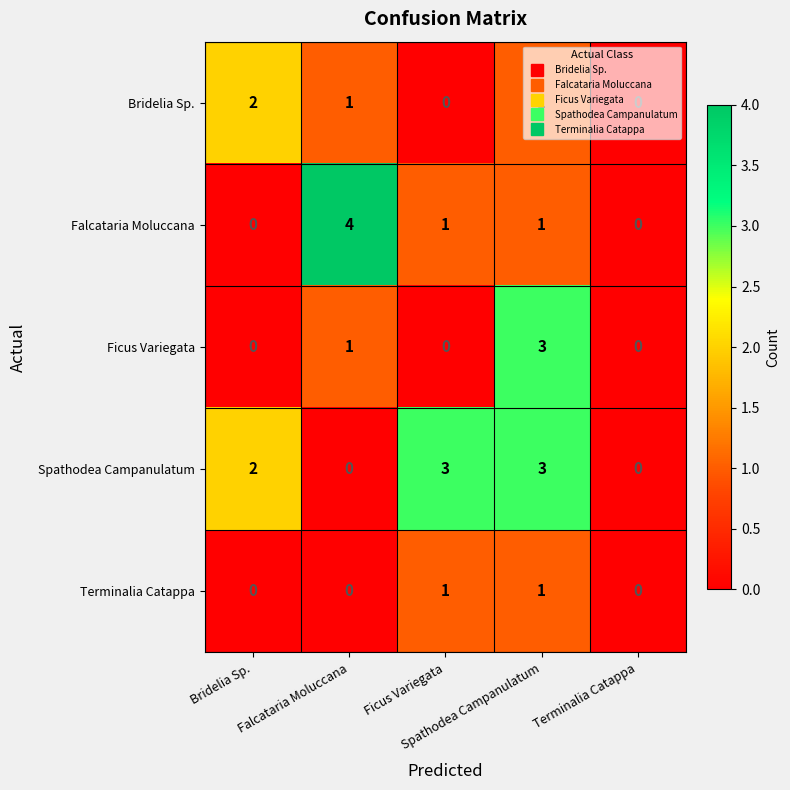

What is the greatest value displayed?

4